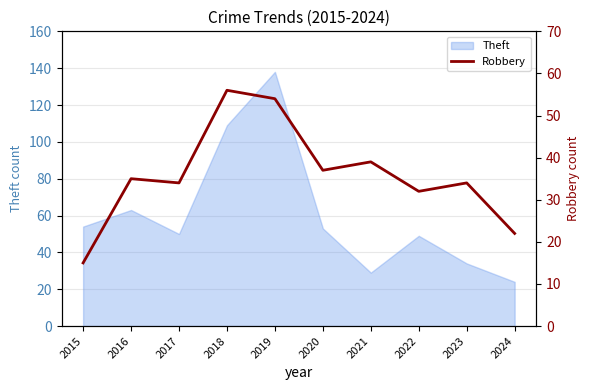

Where is the first local minimum?

2017